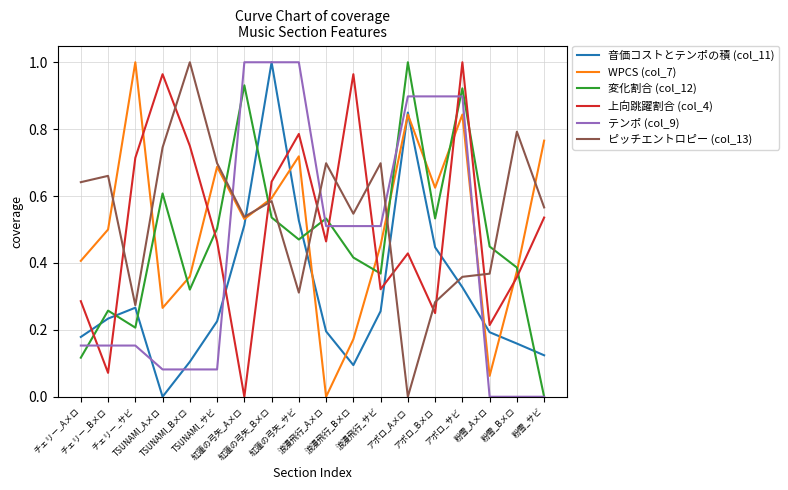

True or false: 変化割合 (col_12) and 音価コストとテンポの積 (col_11) cross at least once.

True